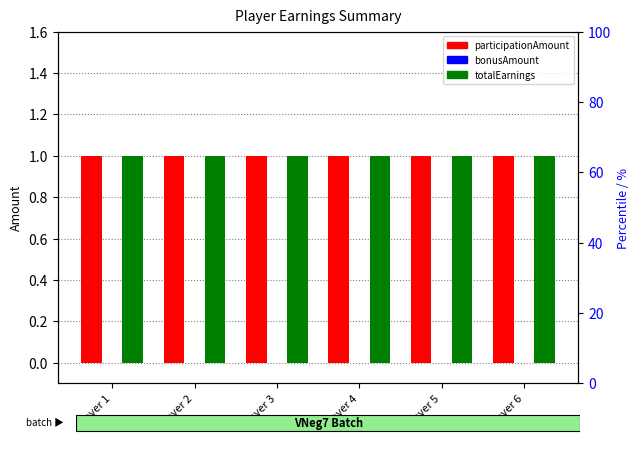

Is the value of bonusAmount at Player 6 greater than the value of participationAmount at Player 5?

No